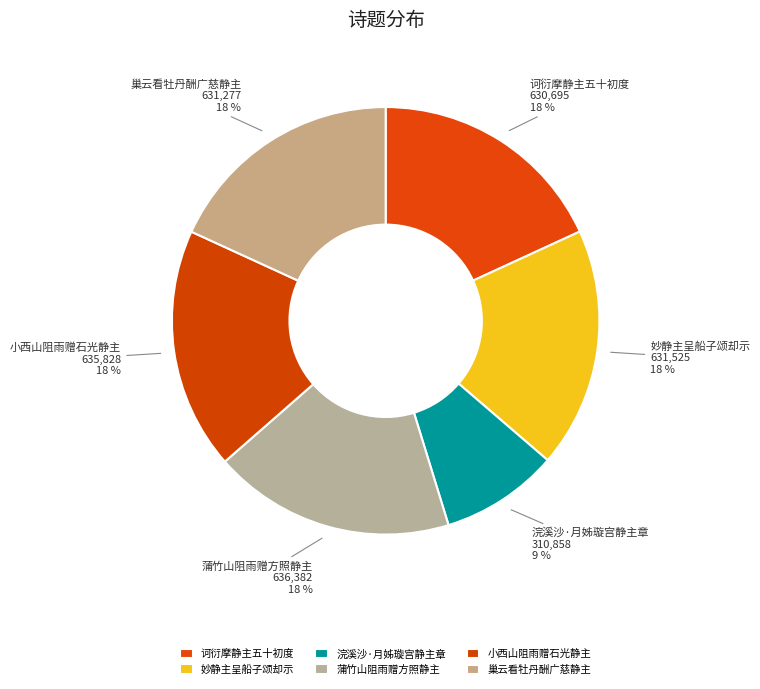

How many segments does this pie chart have?

6